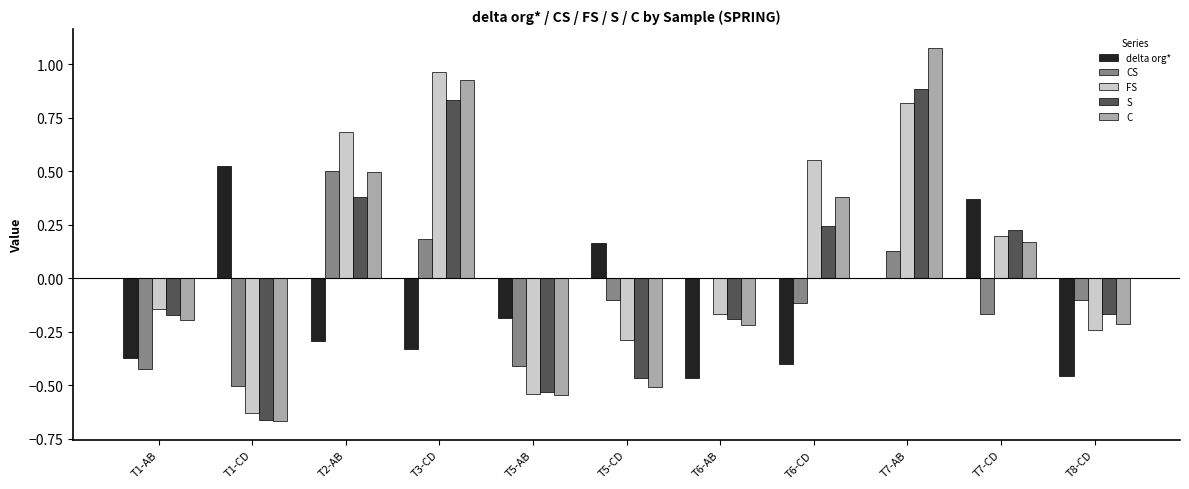

The value of delta org* at T8-CD is -0.2. True or false?

False